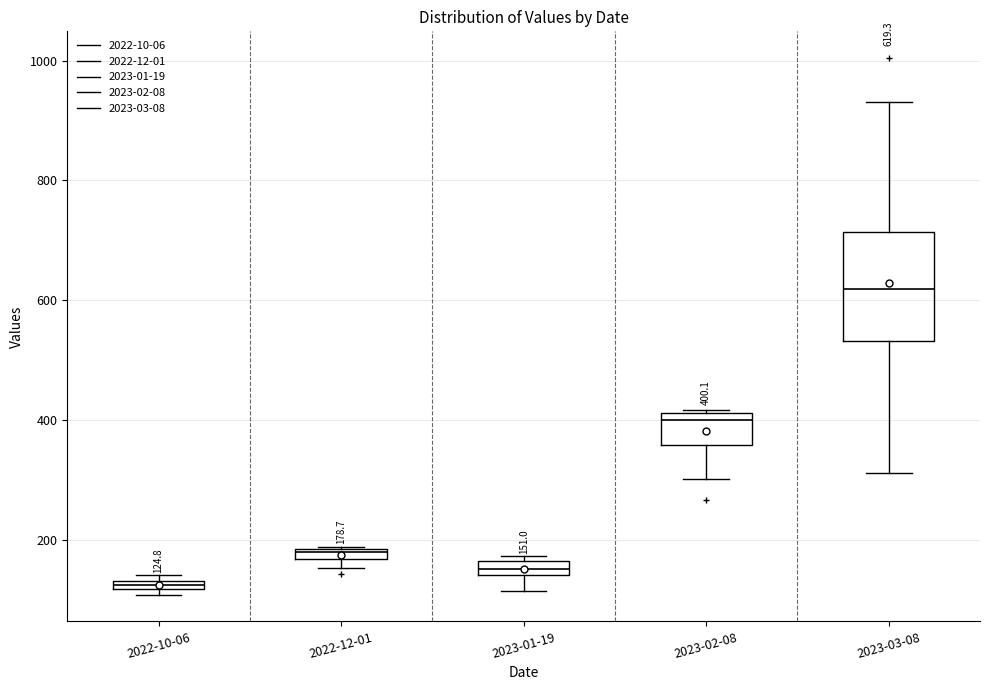

Comparing the boxes themselves (not the whiskers), which one is the tallest?

2023-03-08